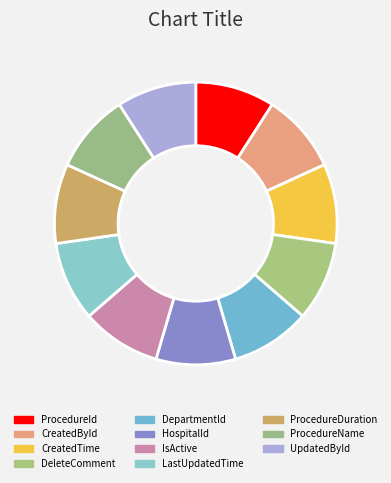

To the nearest percent, what is the average slice percentage?

9%